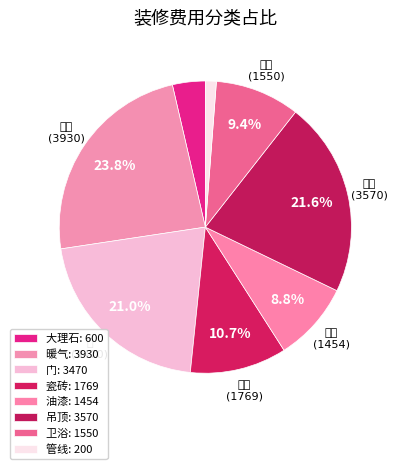

To the nearest percent, what is the difference between the largest and smallest slice percentages?

23%